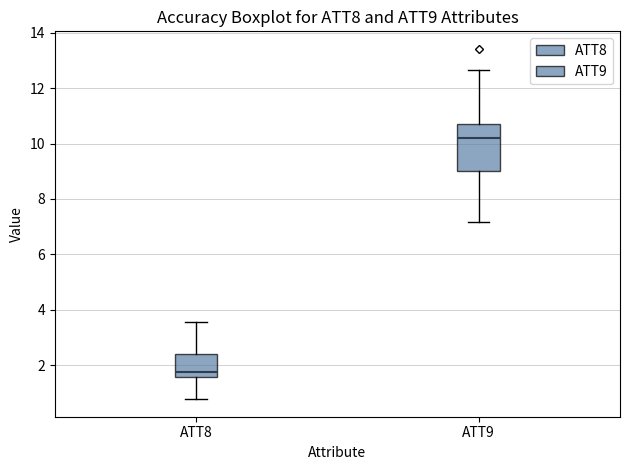

Reading left to right, read every box against the y-axis: the position of its median line, the range the box covers, and the ends of its whiskers. The values are not printed on the chart, so give them approximately, as read against the axis.

ATT8: median 1.8, box 1.6 to 2.4, whiskers 0.8 to 3.6
ATT9: median 10.2, box 9.0 to 10.8, whiskers 7.2 to 12.6